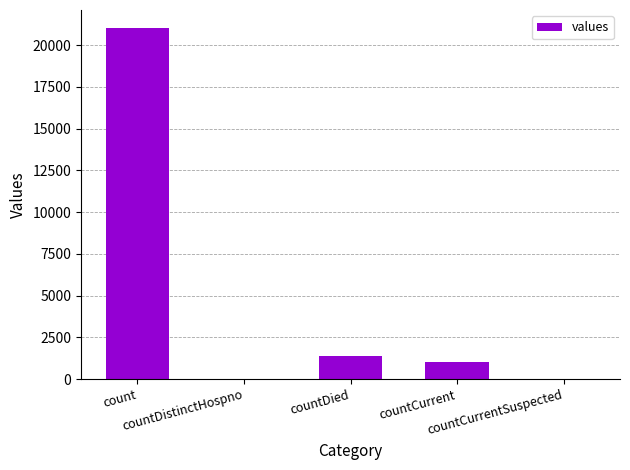

The chart shows a value of 1405 at countDied. True or false?

True